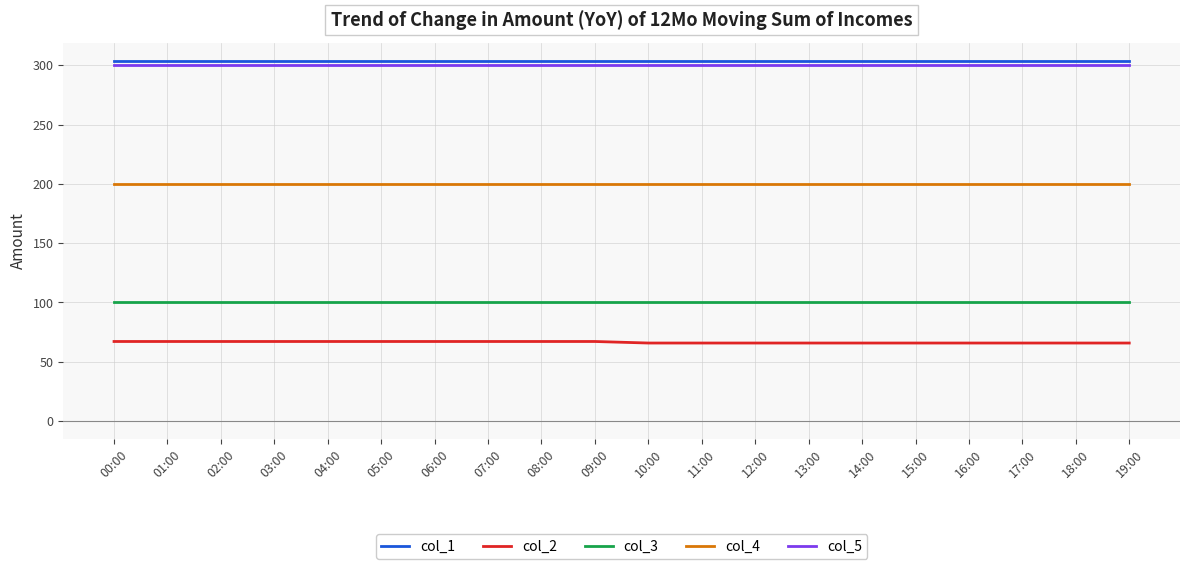

What is the spread (max minus min) of values at 09:00?

236.9